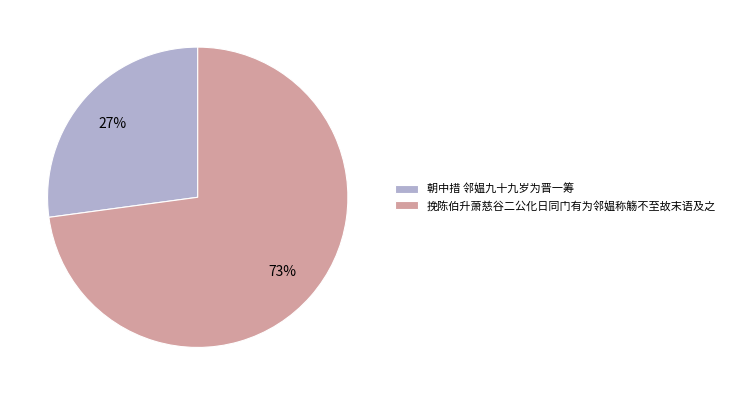

The 挽陈伯升萧慈谷二公化日同门有为邻媪称觞不至故末语及之 slice represents 73% of the pie. True or false?

True